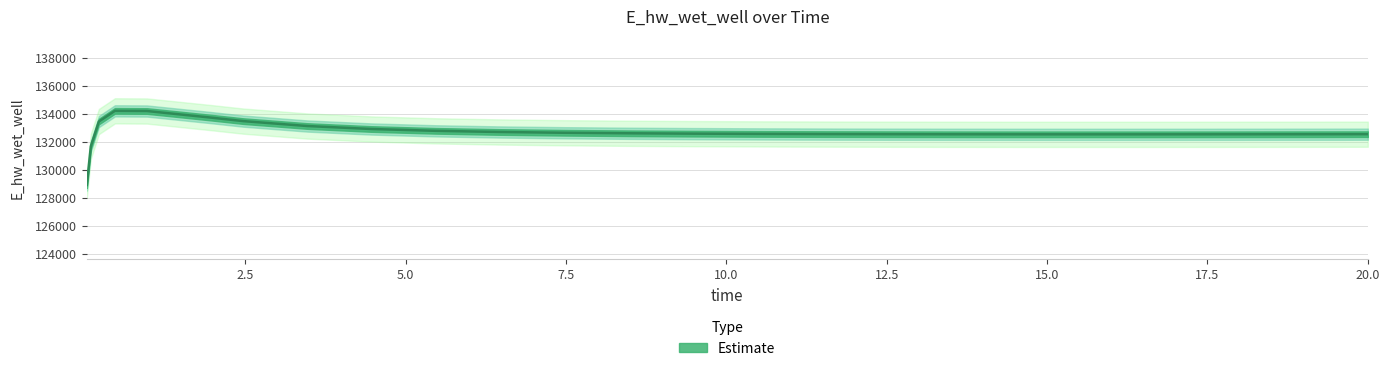

Read the value at 0.96875.

134193.1